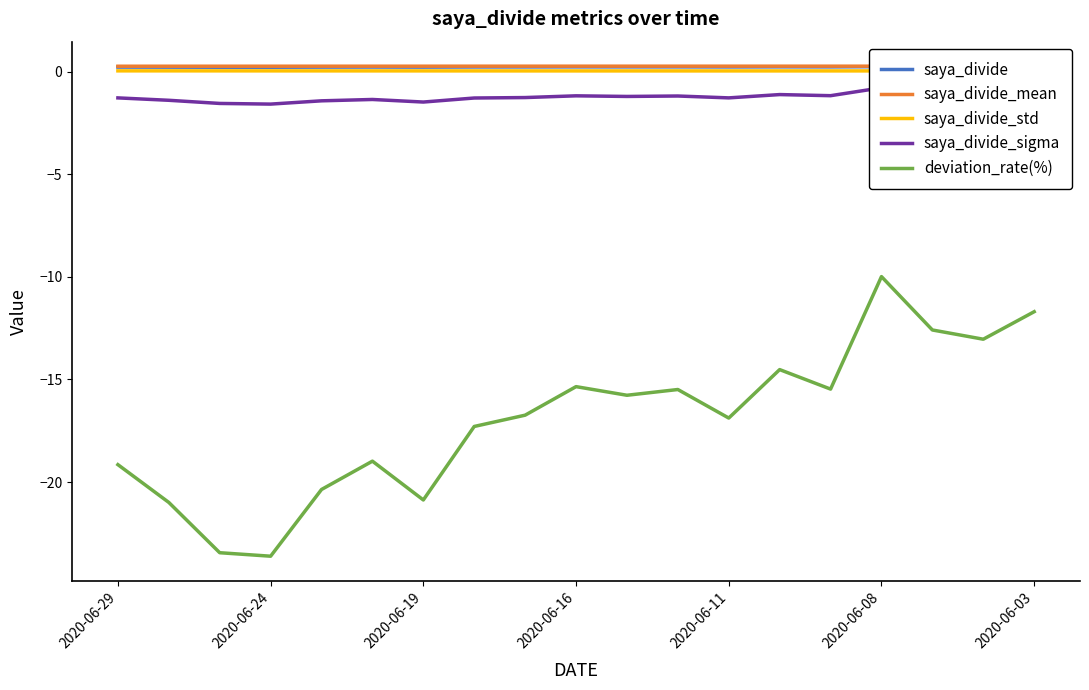

True or false: deviation_rate(%) and saya_divide_mean cross at least once.

False